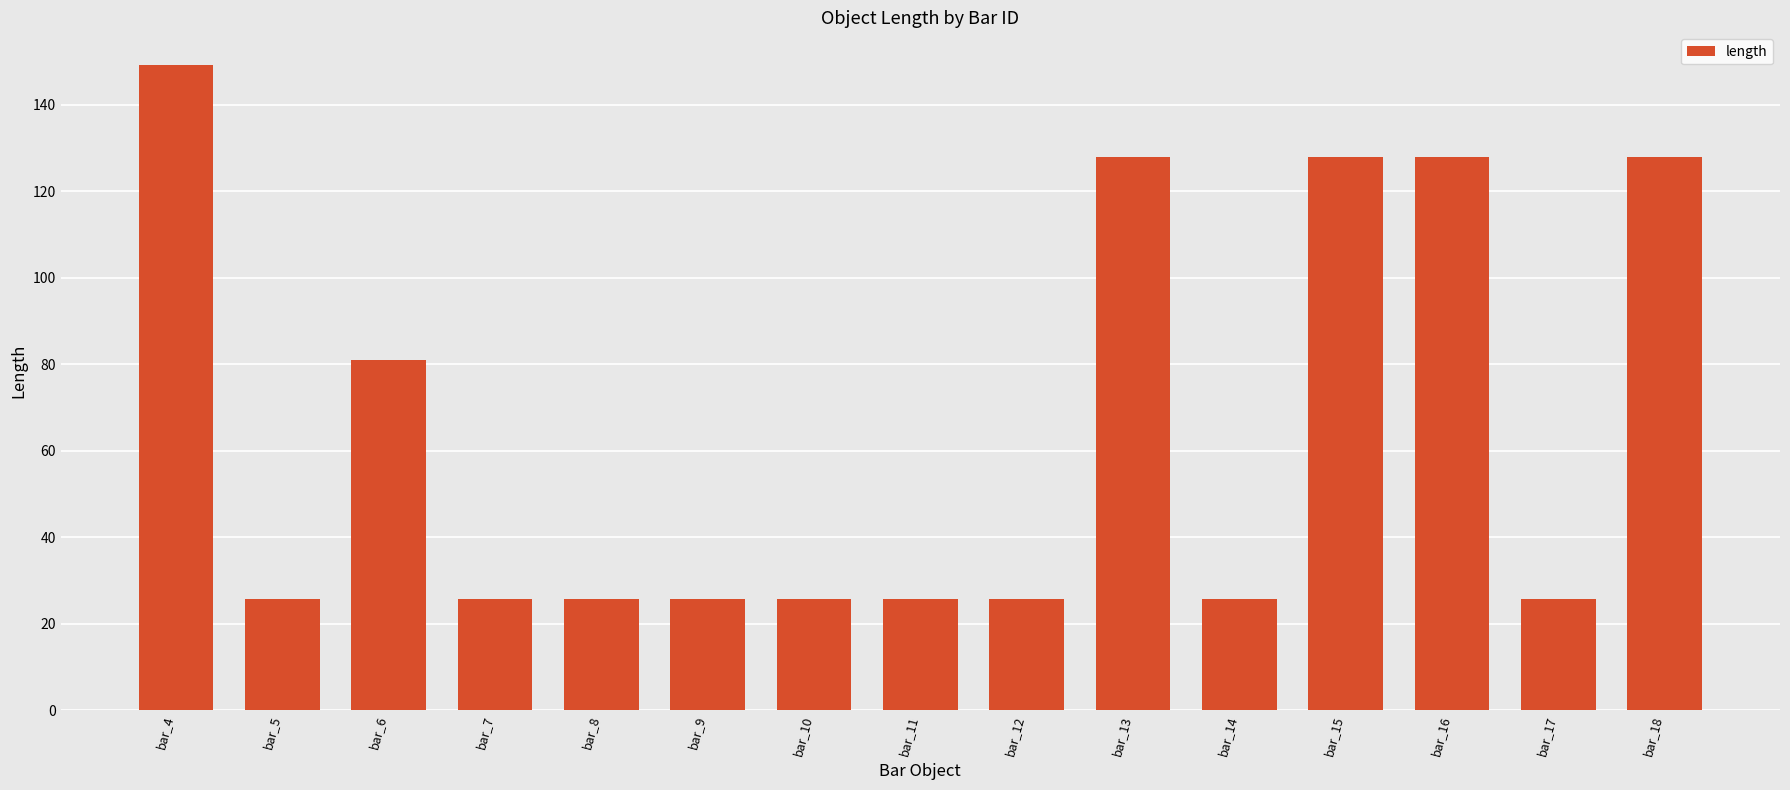

What value does the data have at bar_9?

25.6